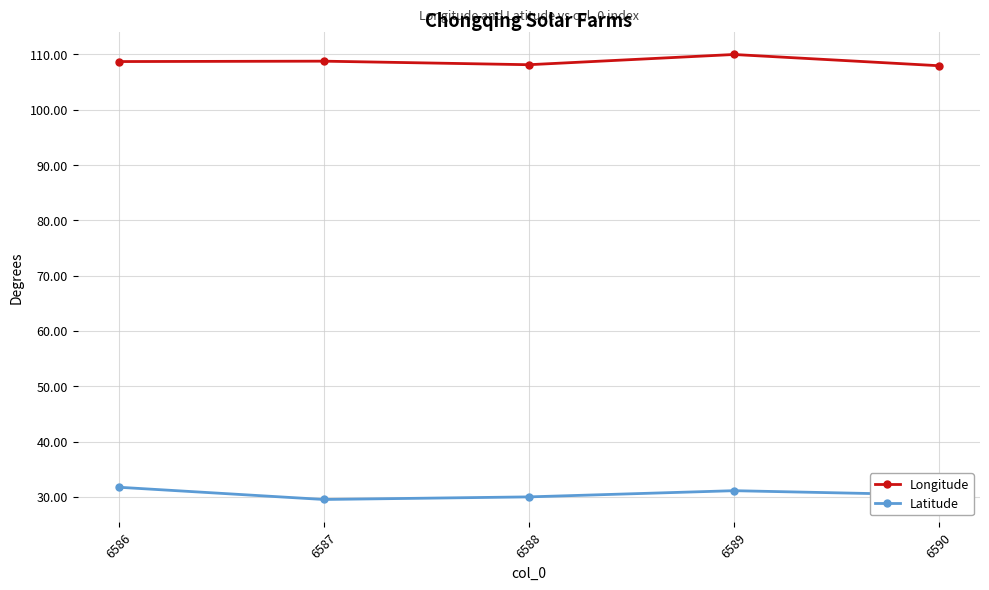

What is the difference between the Longitude values at 6586 and 6588?

0.6